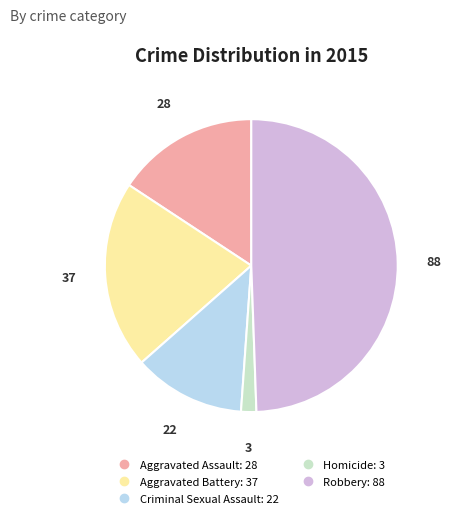

How many slices are in this pie chart?

5